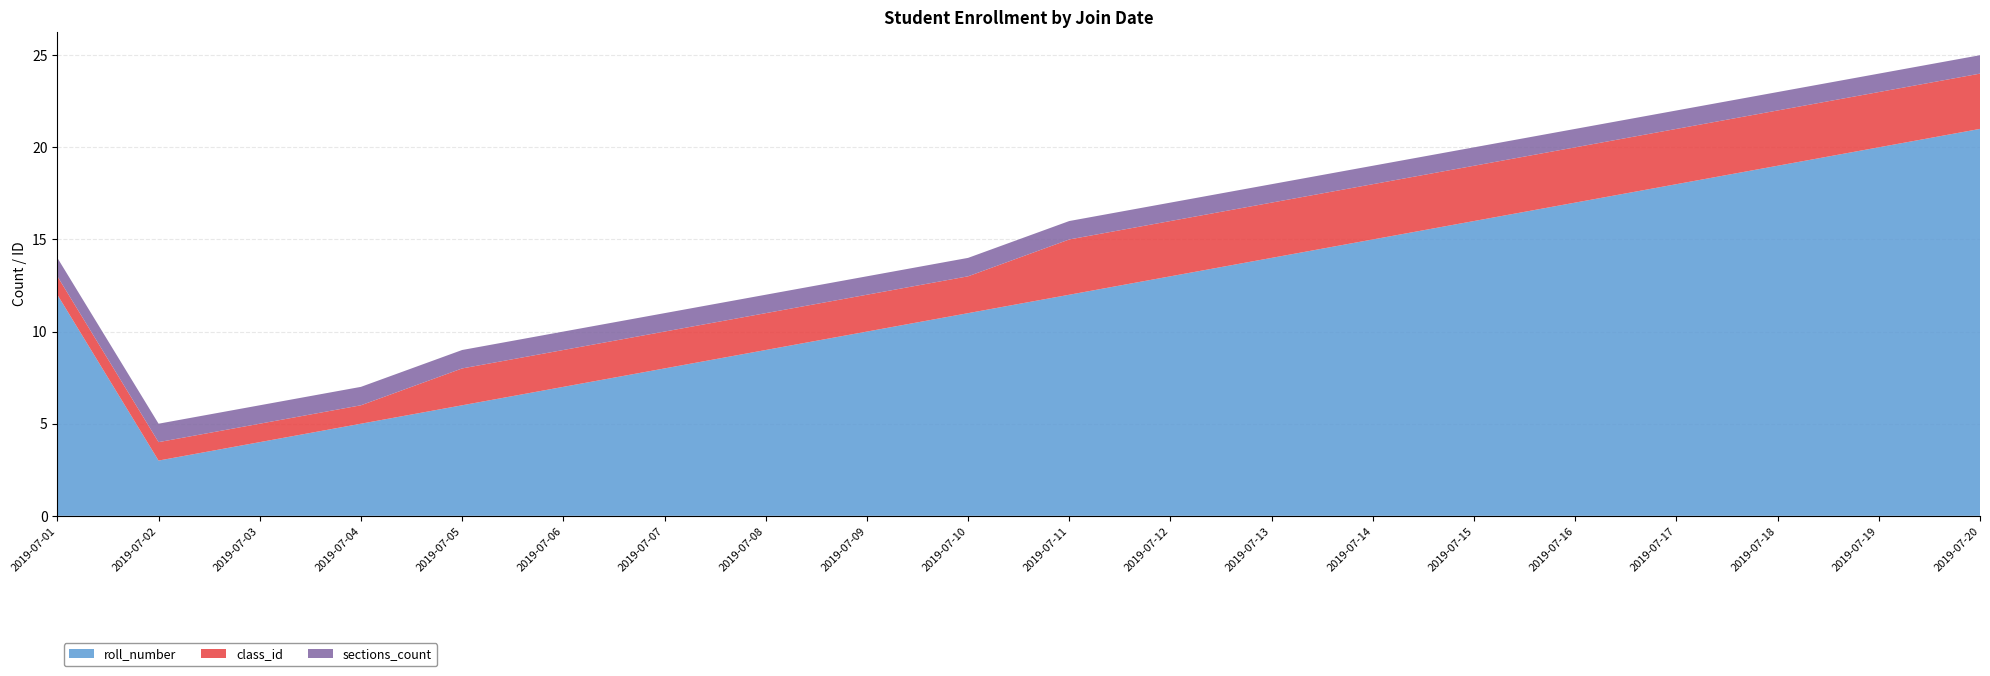

Reading left to right, transcribe all the data shown in this chart.

roll_number: 2019-07-01=12	2019-07-02=3	2019-07-03=4	2019-07-04=5	2019-07-05=6	2019-07-06=7	2019-07-07=8	2019-07-08=9	2019-07-09=10	2019-07-10=11	2019-07-11=12	2019-07-12=13	2019-07-13=14	2019-07-14=15	2019-07-15=16	2019-07-16=17	2019-07-17=18	2019-07-18=19	2019-07-19=20	2019-07-20=21
class_id: 2019-07-01=1	2019-07-02=1	2019-07-03=1	2019-07-04=1	2019-07-05=2	2019-07-06=2	2019-07-07=2	2019-07-08=2	2019-07-09=2	2019-07-10=2	2019-07-11=3	2019-07-12=3	2019-07-13=3	2019-07-14=3	2019-07-15=3	2019-07-16=3	2019-07-17=3	2019-07-18=3	2019-07-19=3	2019-07-20=3
sections_count: 2019-07-01=1	2019-07-02=1	2019-07-03=1	2019-07-04=1	2019-07-05=1	2019-07-06=1	2019-07-07=1	2019-07-08=1	2019-07-09=1	2019-07-10=1	2019-07-11=1	2019-07-12=1	2019-07-13=1	2019-07-14=1	2019-07-15=1	2019-07-16=1	2019-07-17=1	2019-07-18=1	2019-07-19=1	2019-07-20=1